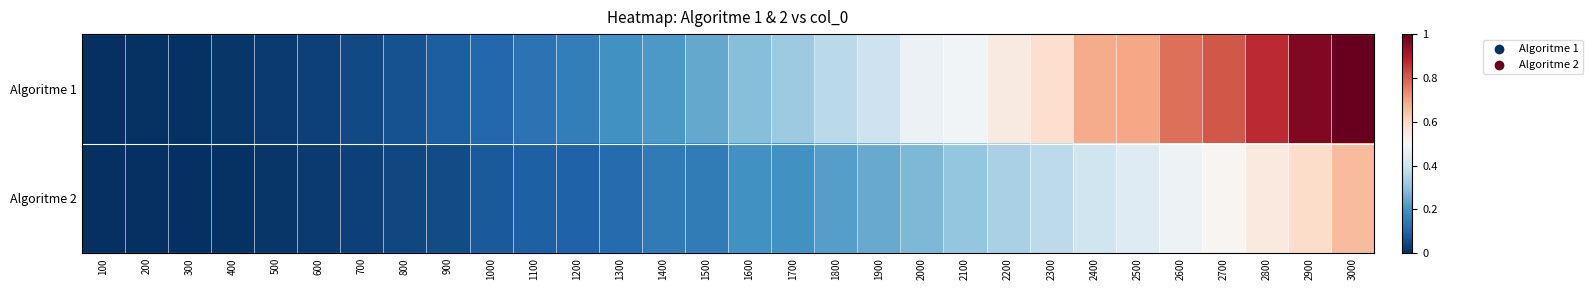

Which series has the largest range (max minus min)?

Algoritme 1